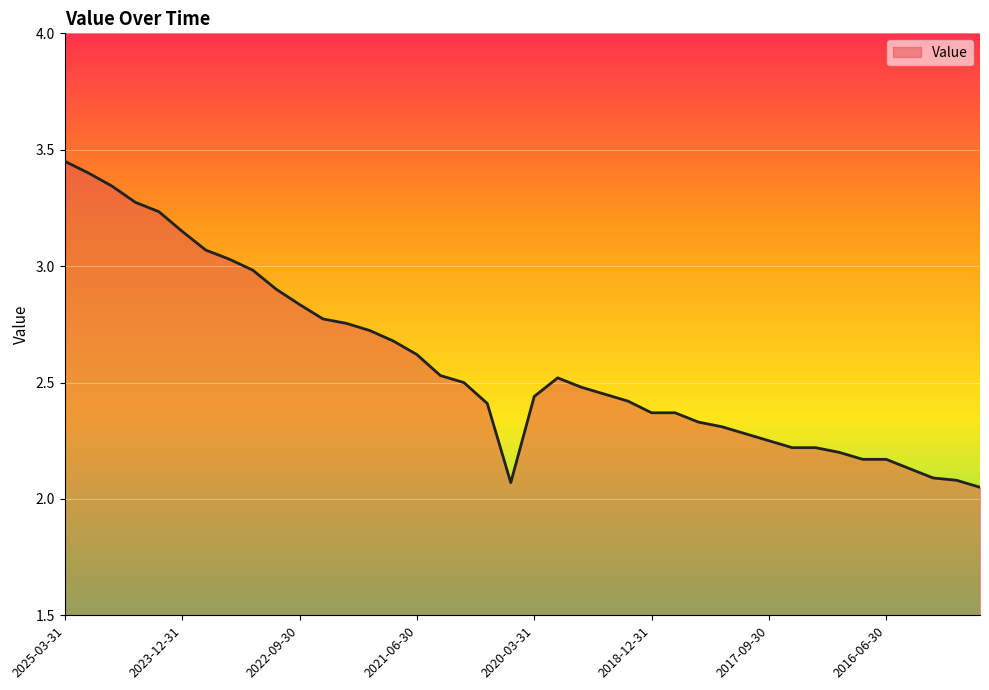

At which category does the chart reach its peak across all series?

2025-03-31